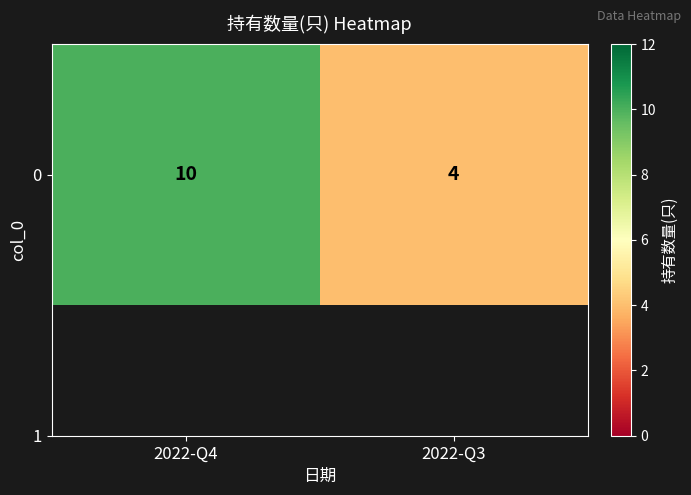

What is the sum of the values at 2022-Q4 and 2022-Q3?

14